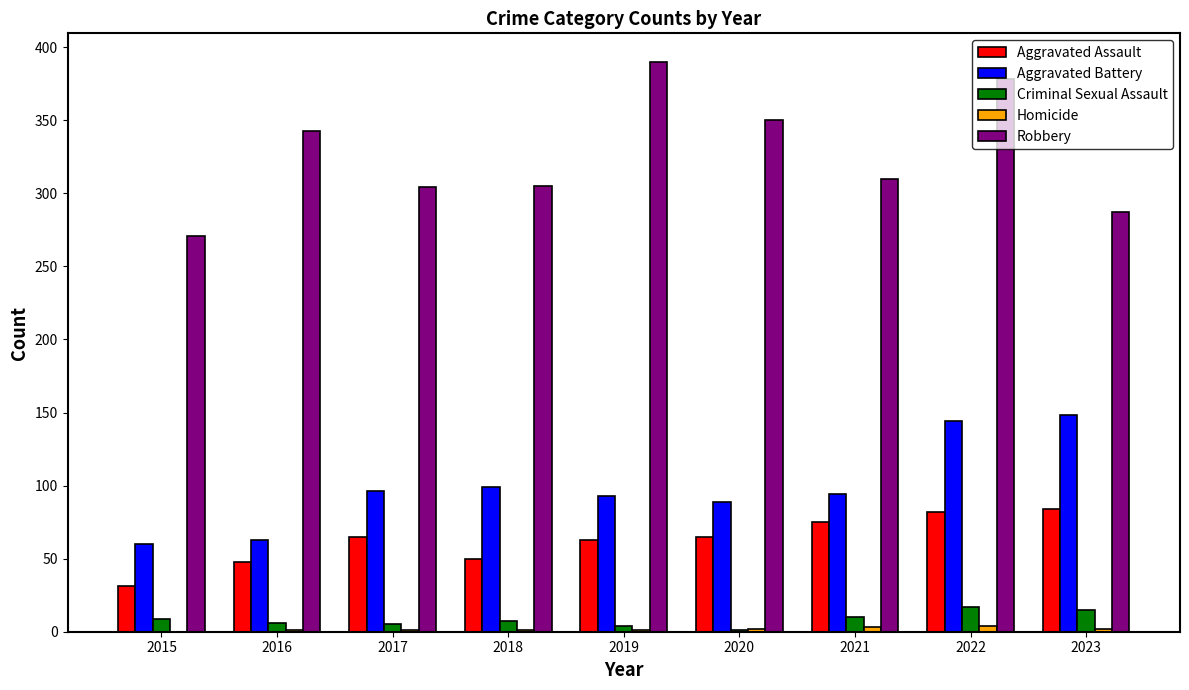

What is the sum of the Aggravated Battery values at 2016 and 2015?

123